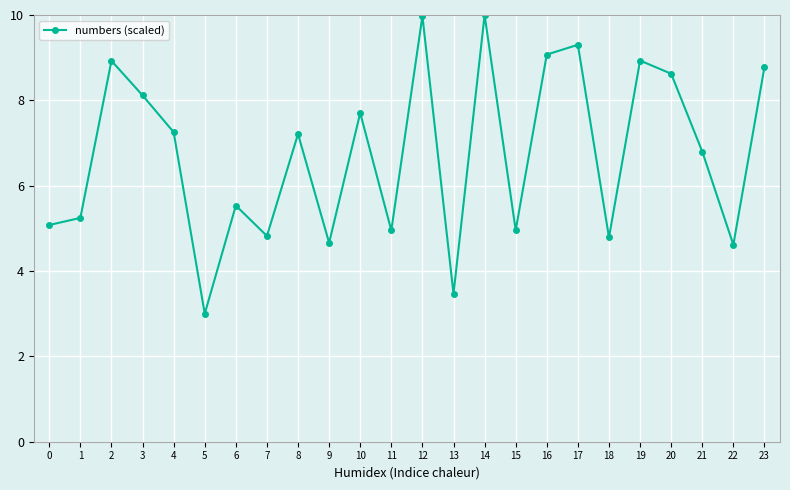

What is the approximate value at 6?

5.5